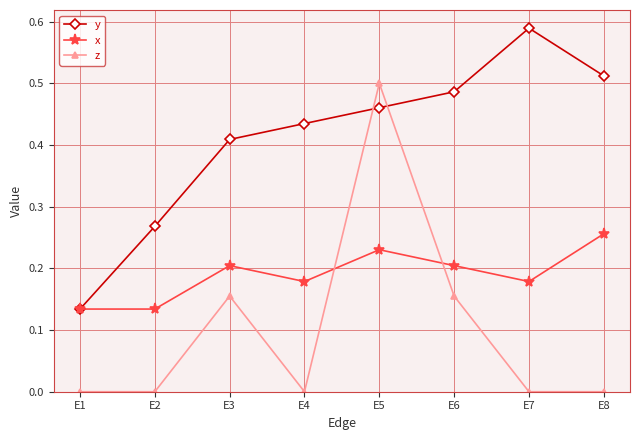

True or false: z and y intersect in this chart.

True